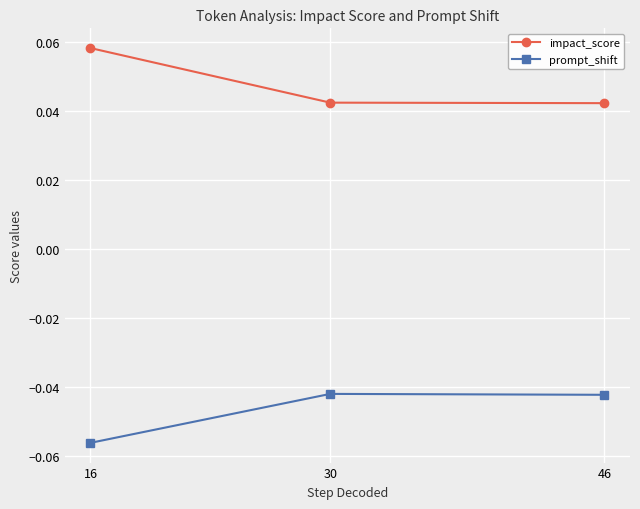

Which series has the largest total across all categories?

impact_score